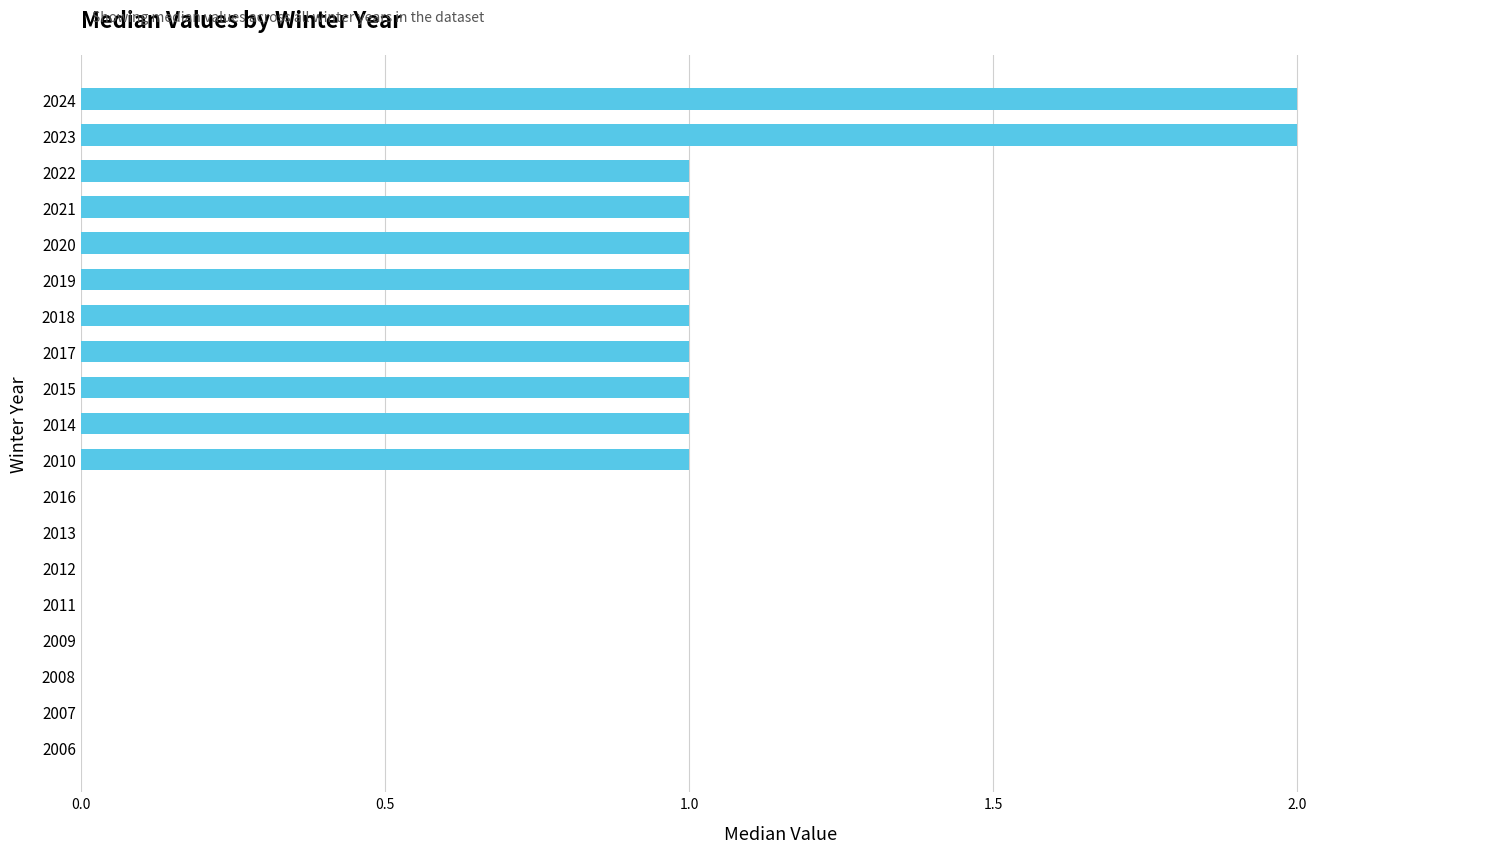

What is the sum of all values?

13